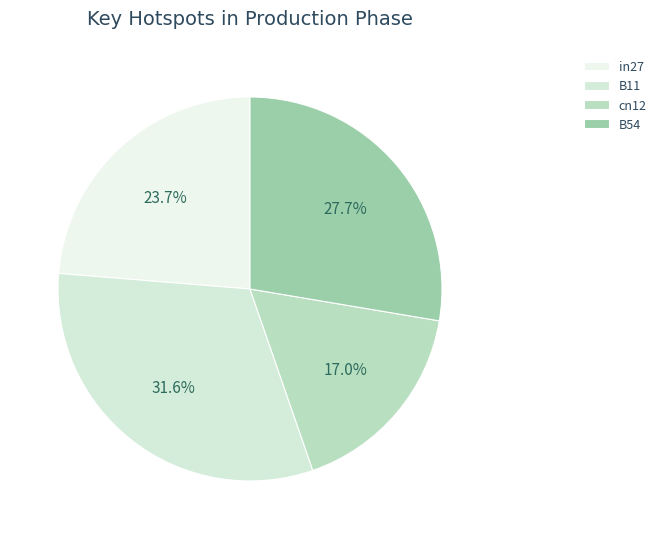

How many slices are in this pie chart?

4